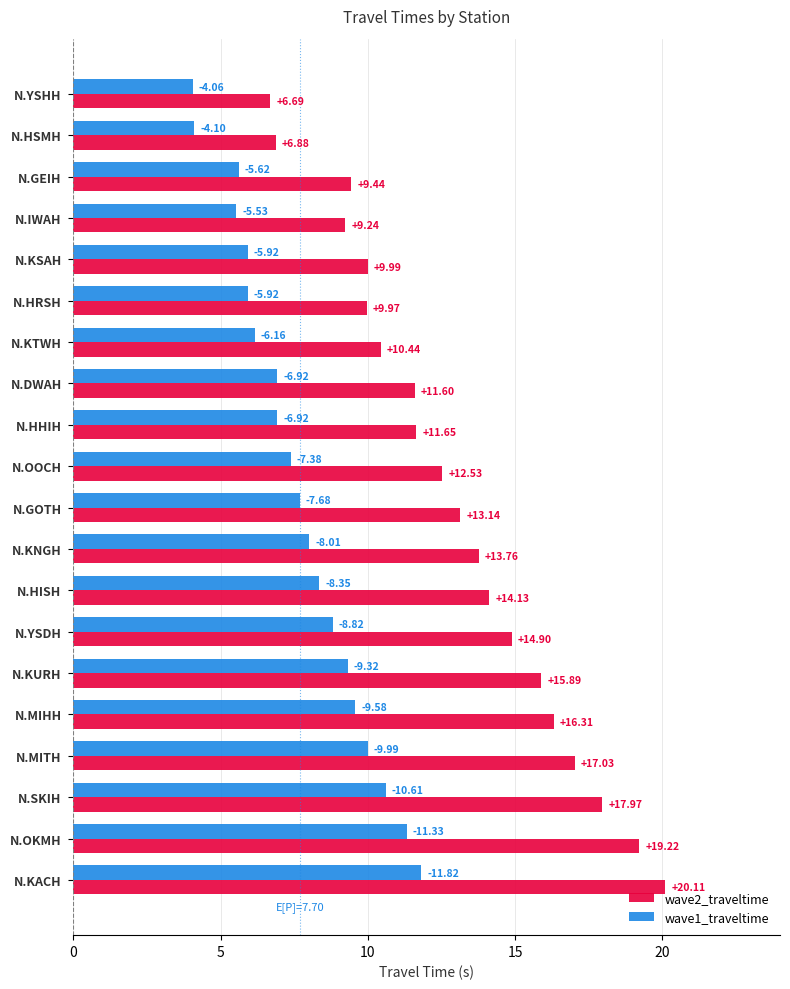

At which category is the sum across all series the highest?

N.KACH